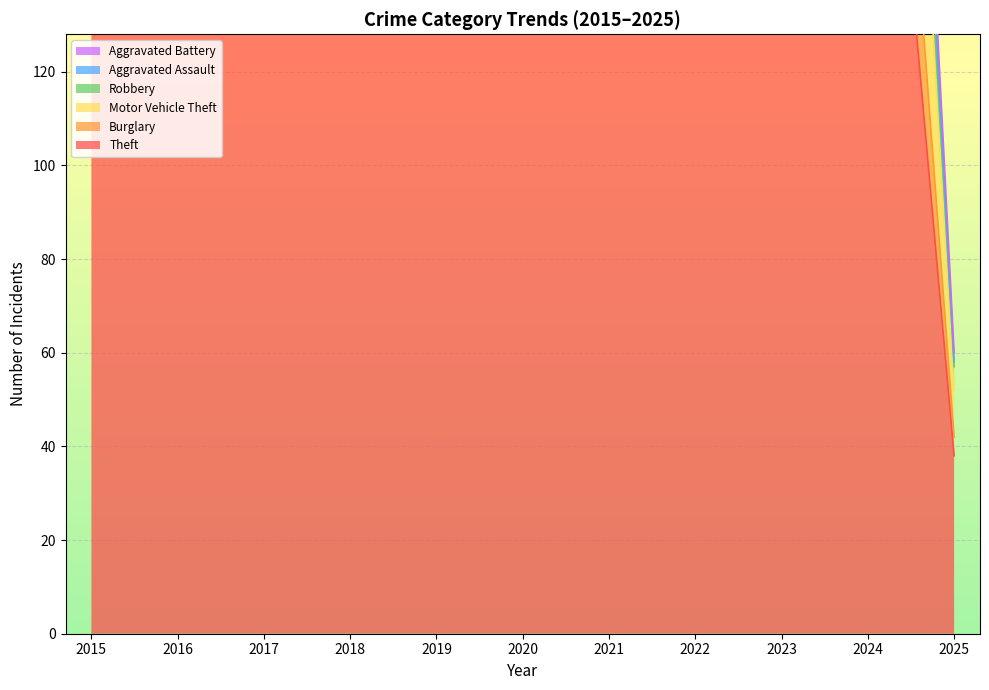

Which category has the highest value across all series?

2023